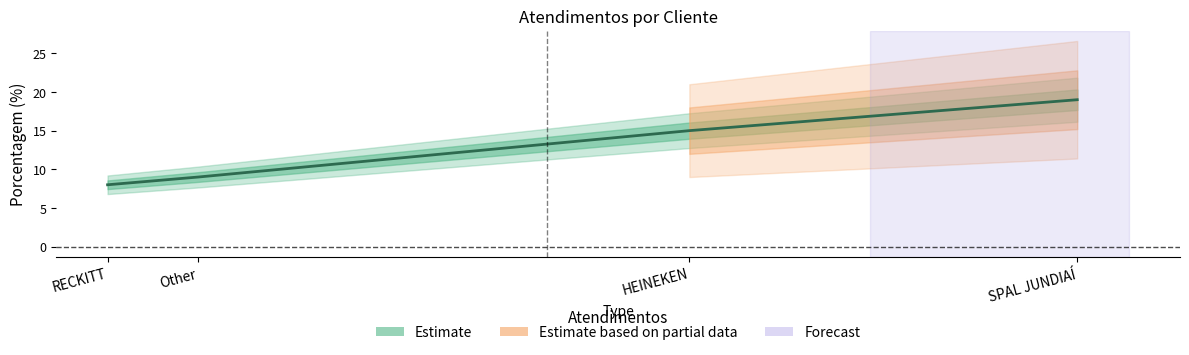

Reading left to right, extract all data points from this chart.

RECKITT=8	Other=9	HEINEKEN=15	SPAL JUNDIAÍ=19